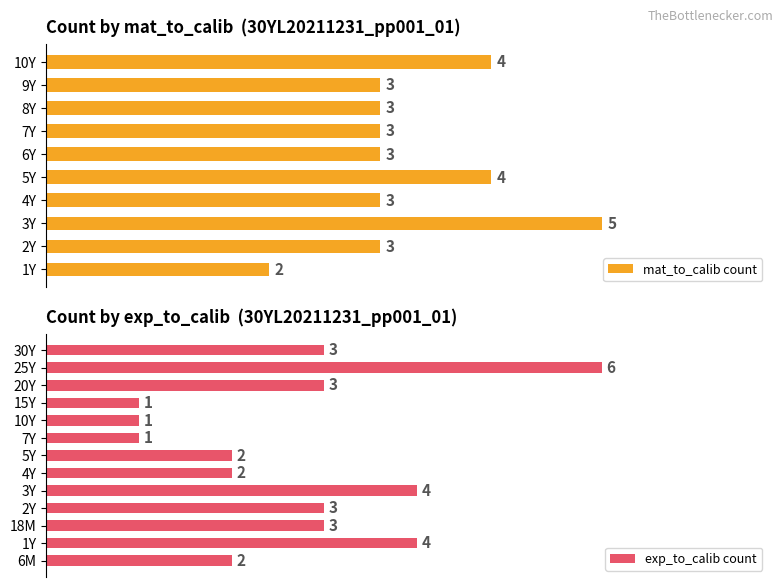

Which category has the lowest value in the mat_to_calib count series?

1Y